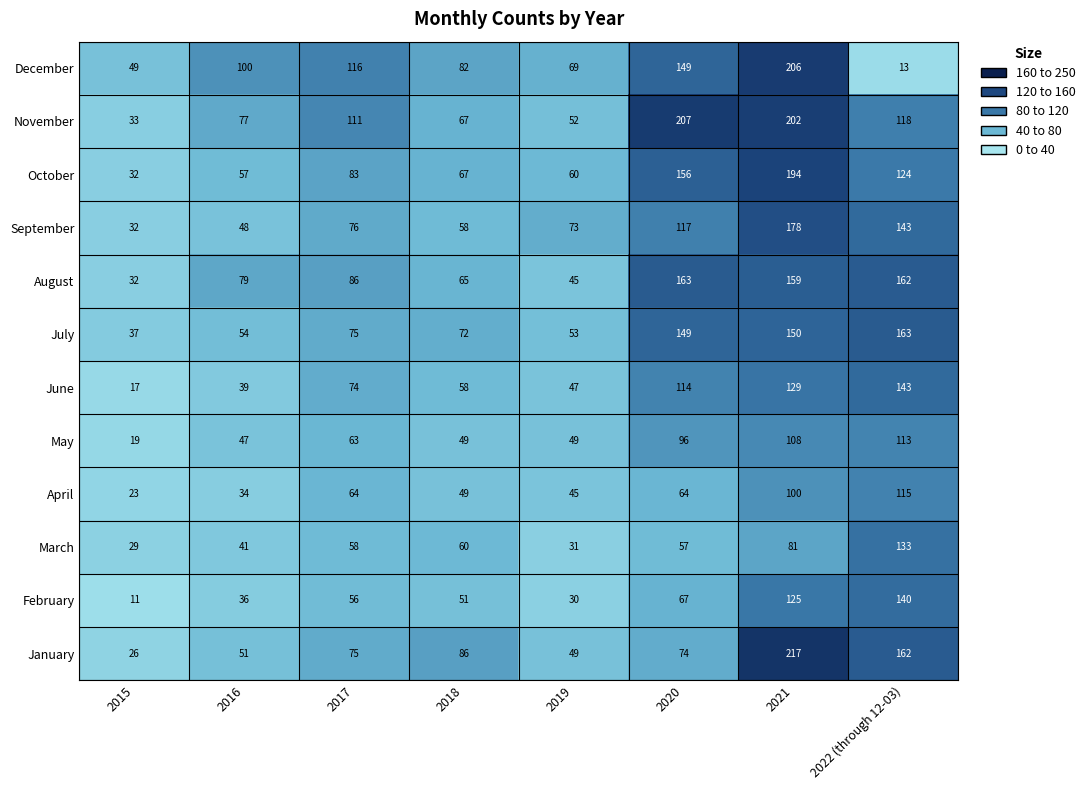

How many series are shown in this chart?

12